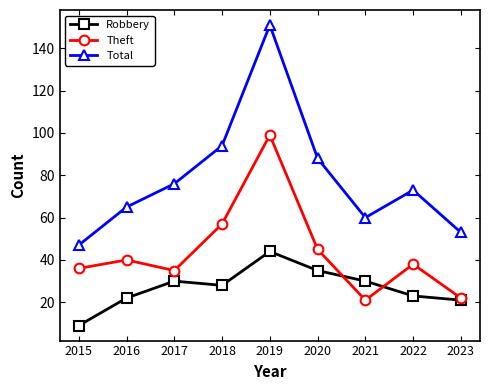

What is the spread (max minus min) of values at 2016?

43